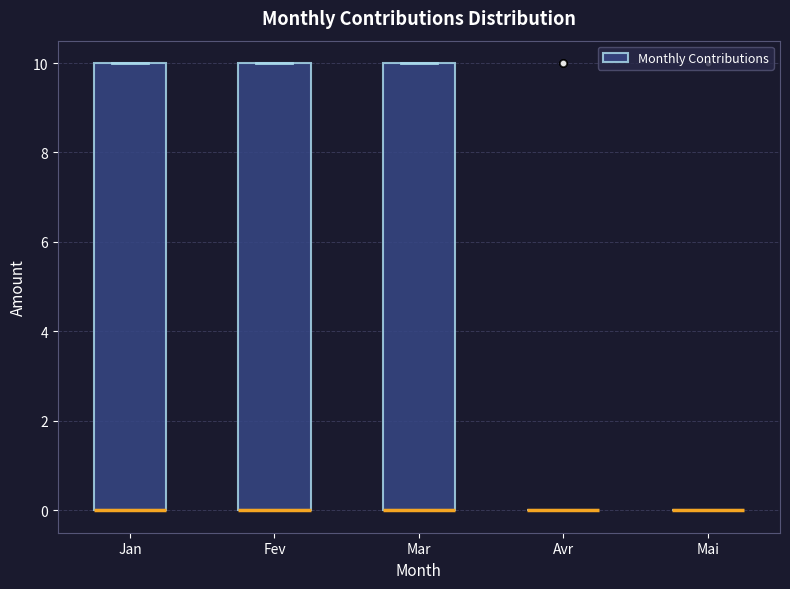

Where is the upper edge of the box for Jan on the y-axis? The values are not printed on the chart, so give them approximately, as read against the axis.

10